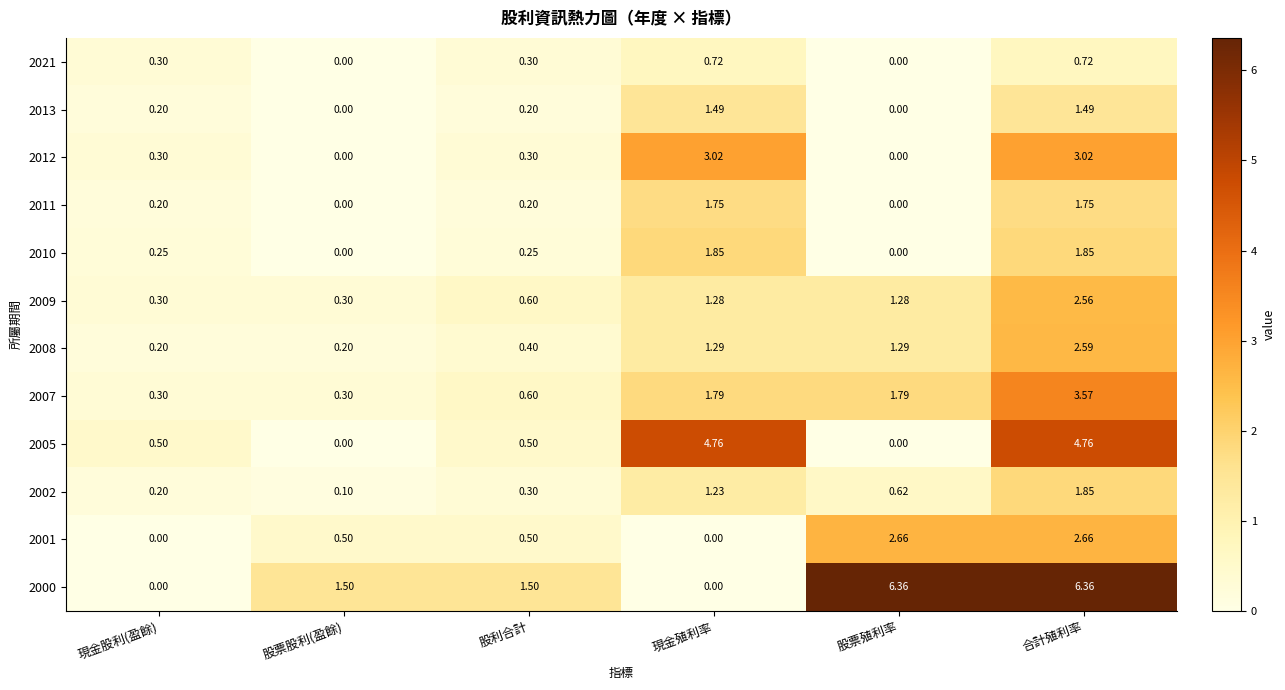

At which label does 2009 reach its peak?

合計殖利率